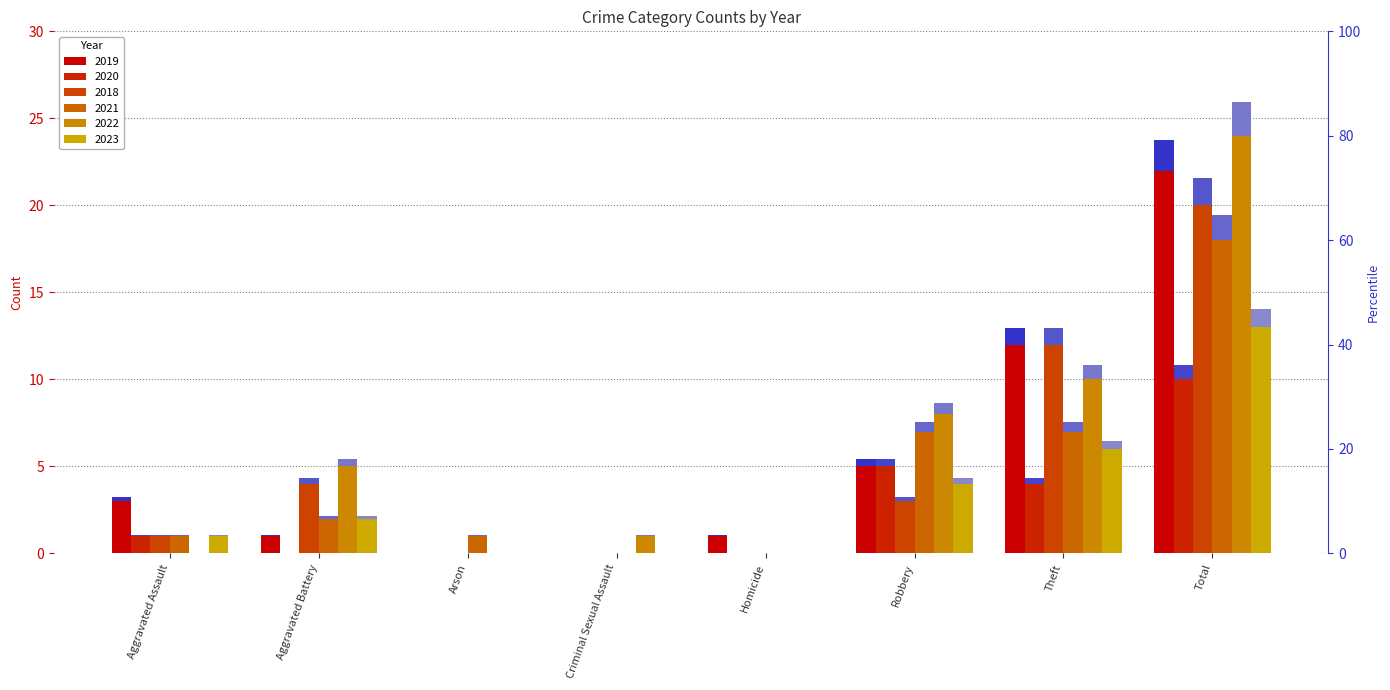

Reading left to right, extract all data points from this chart.

2019: 3	1	0	0	1	5	12	22
2020: 1	0	0	0	0	5	4	10
2018: 1	4	0	0	0	3	12	20
2021: 1	2	1	0	0	7	7	18
2022: 0	5	0	1	0	8	10	24
2023: 1	2	0	0	0	4	6	13